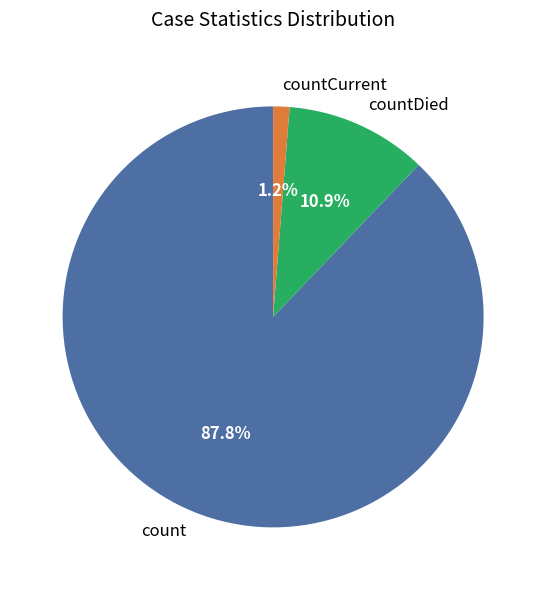

What is the majority slice?

count